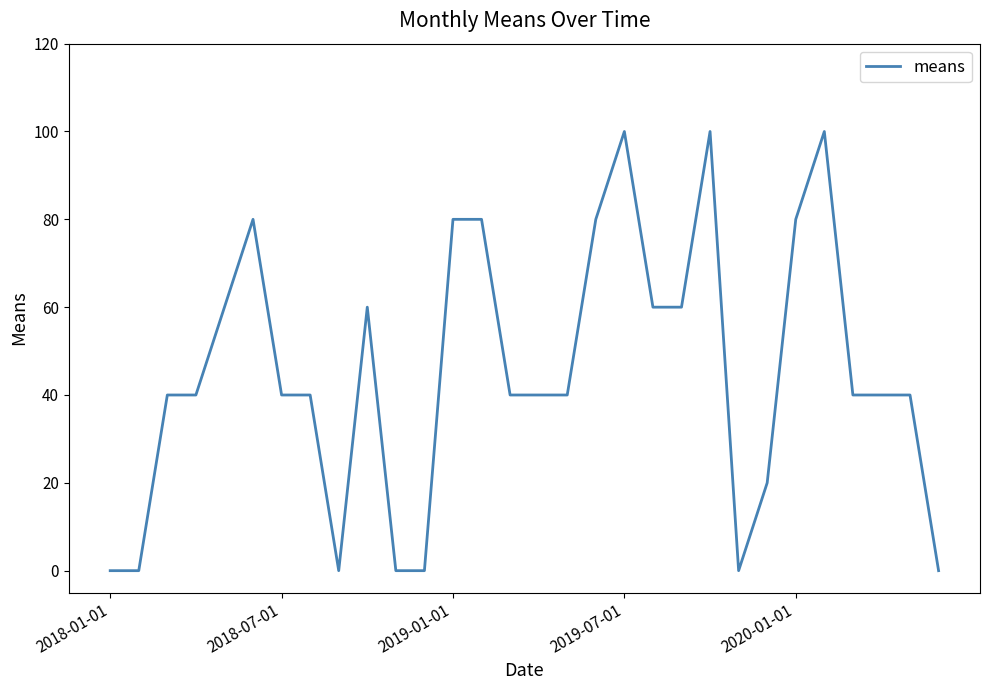

What is the maximum value shown in the chart?

100